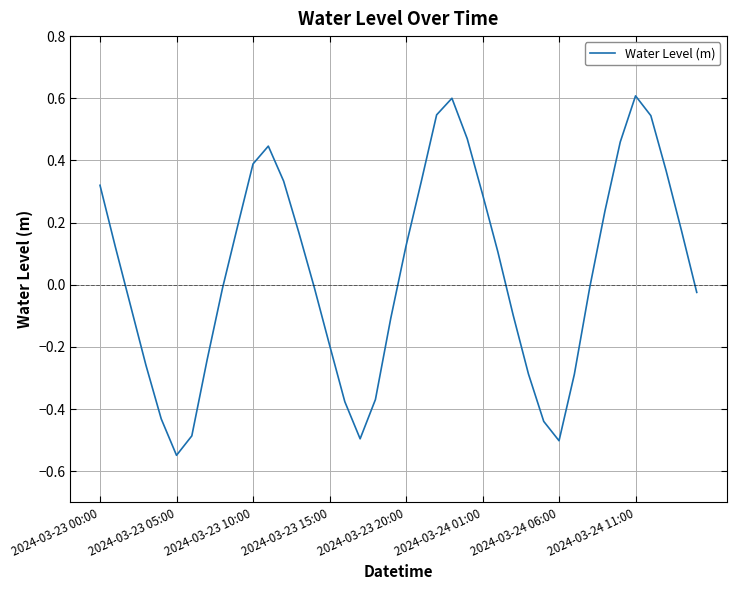

What is the greatest value displayed?

0.6